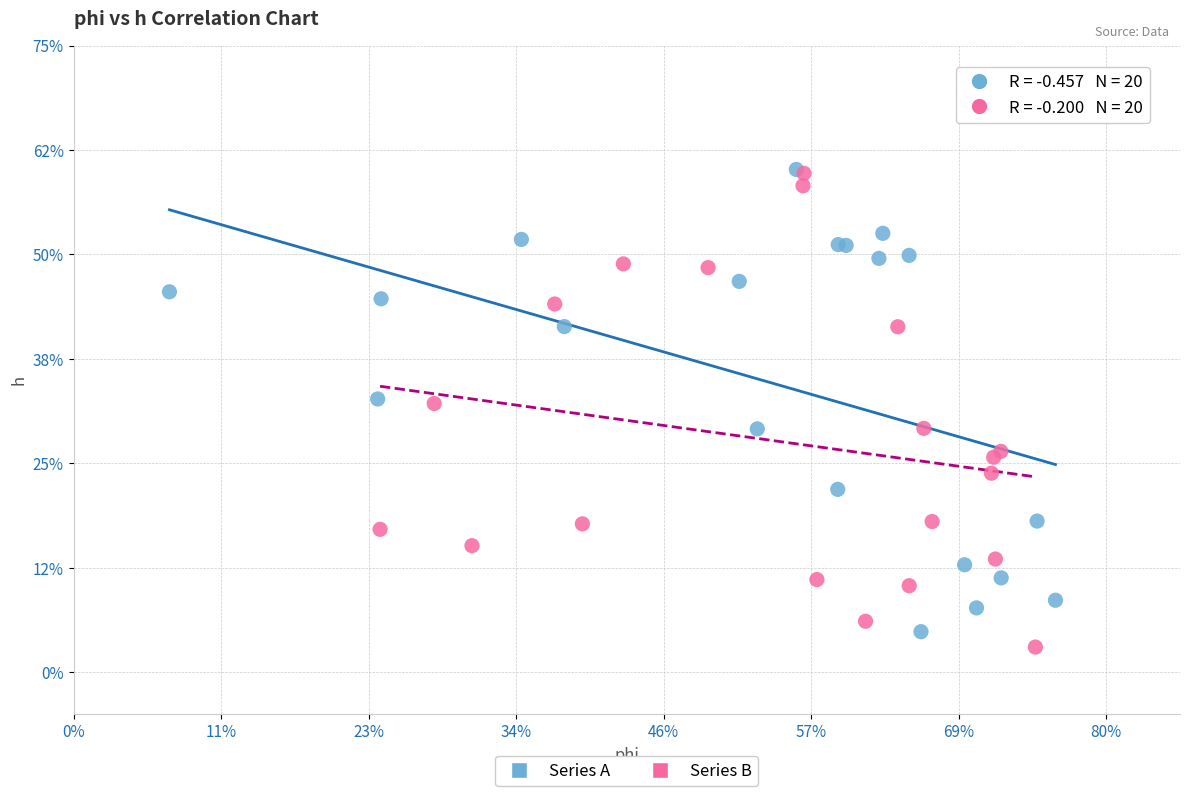

What are all the series names shown in the legend?

Series A, Series B